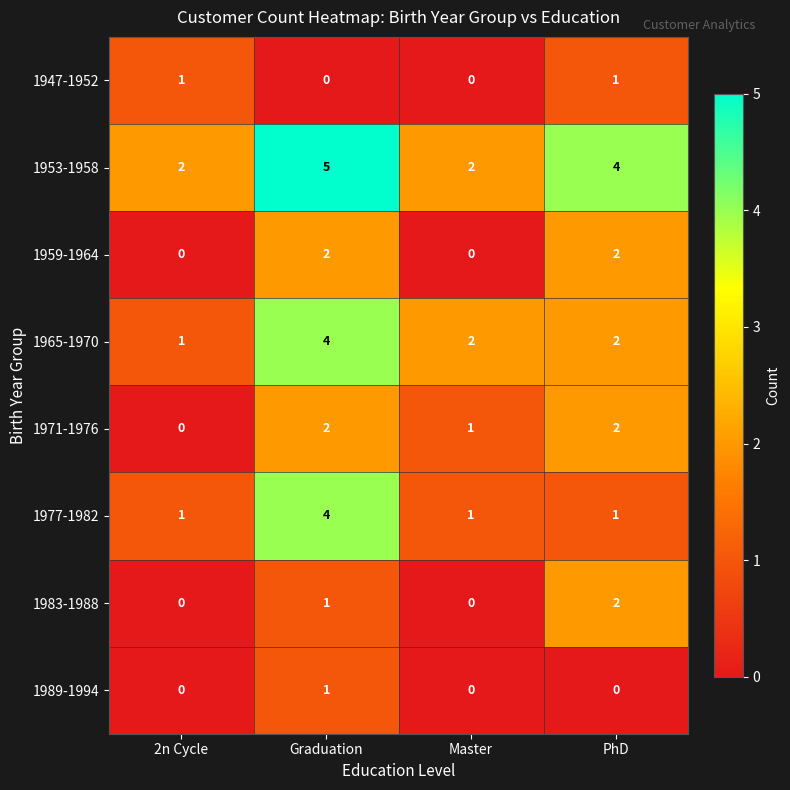

What is the highest value of the 1953-1958 series?

5